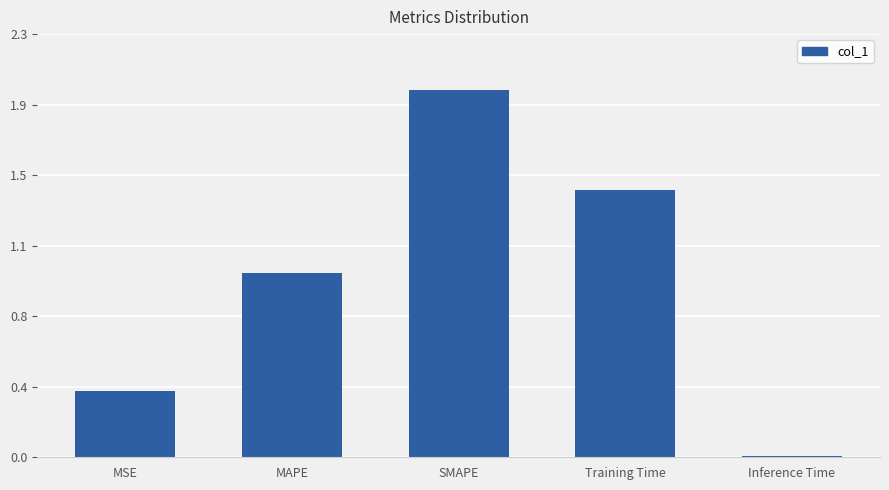

Read the value at SMAPE.

2.0